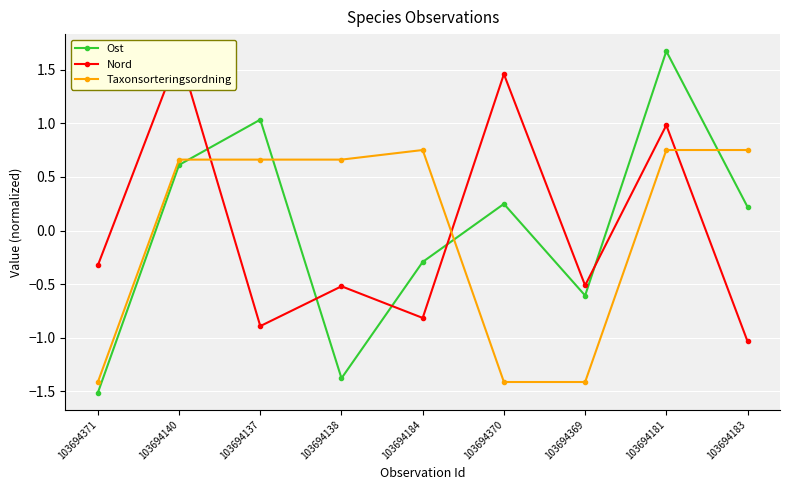

Between 103694371 and 103694369, which series saw the biggest shift?

Ost